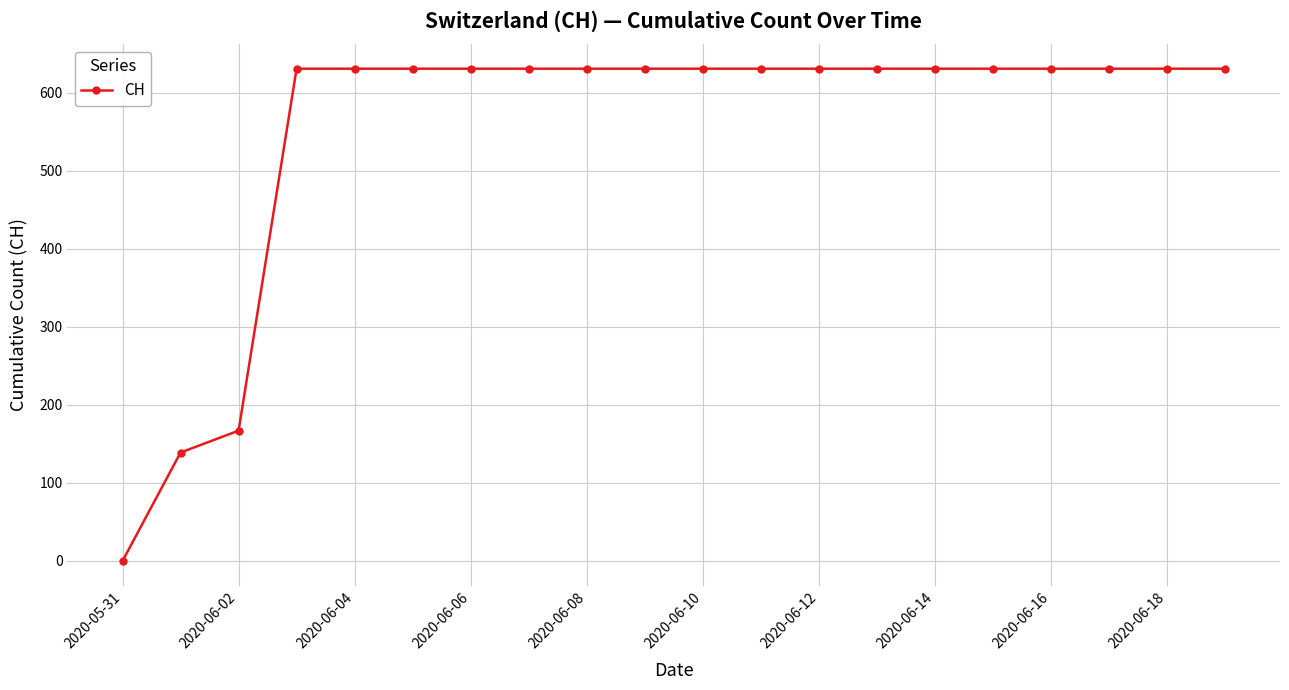

What is the greatest value displayed?

631